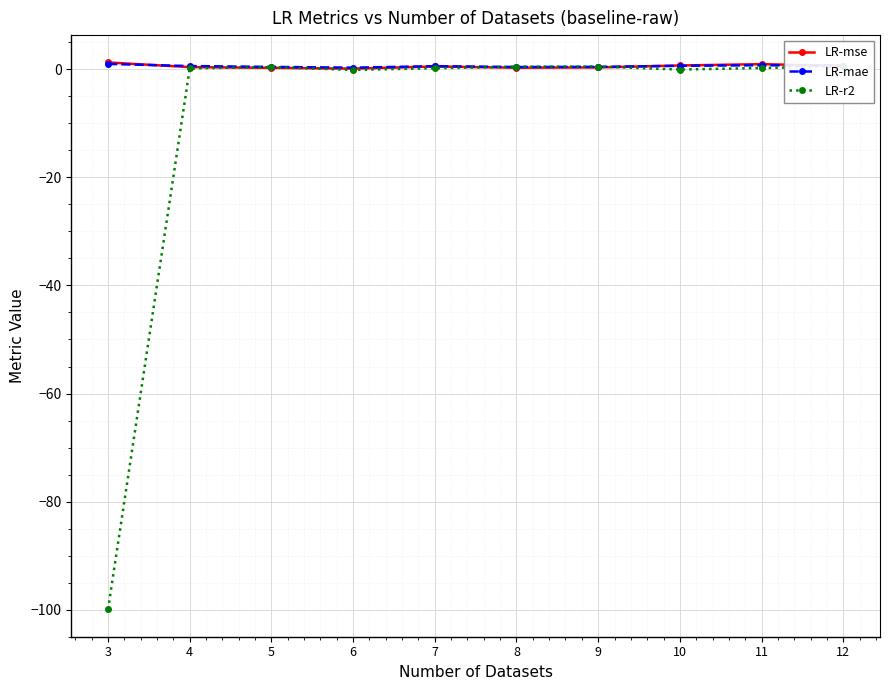

How many values in LR-r2 are above zero?

7